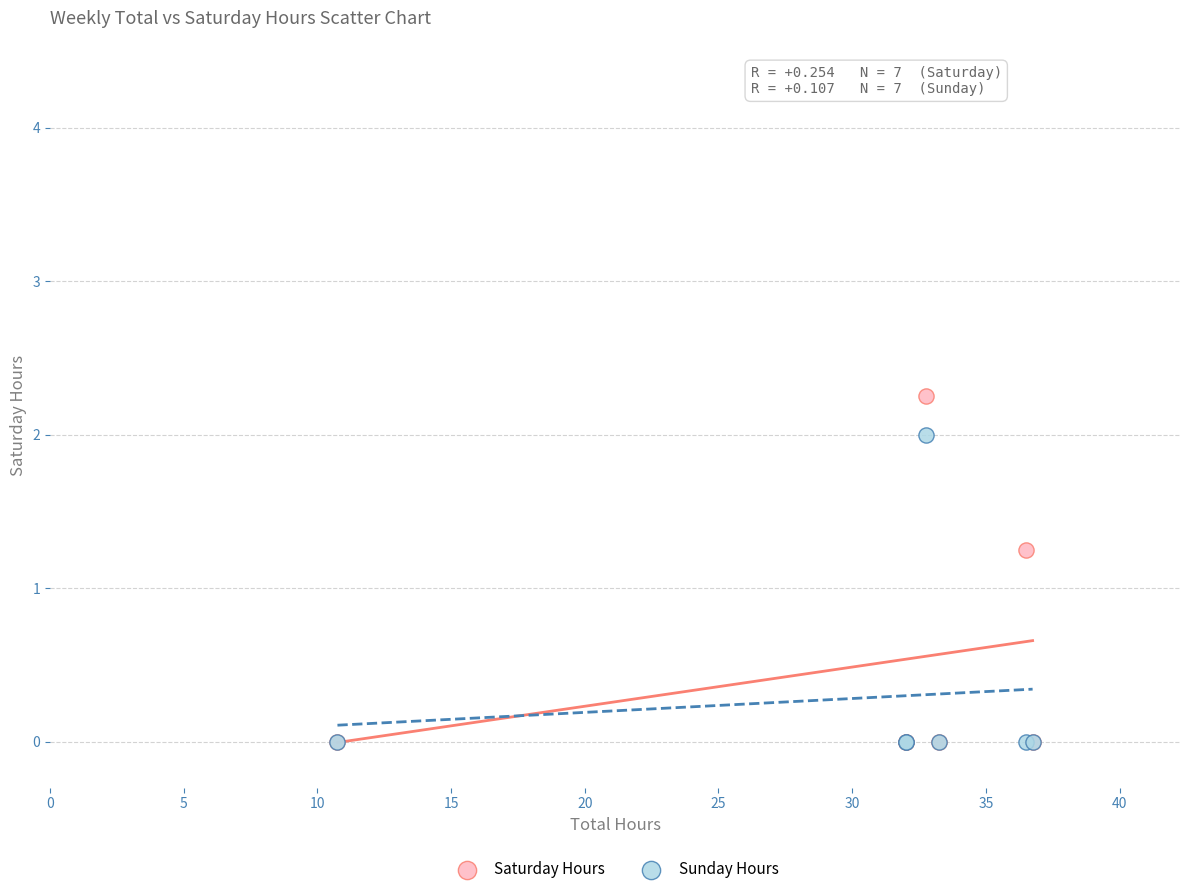

Which series has the largest Y range (max minus min)?

Saturday Hours